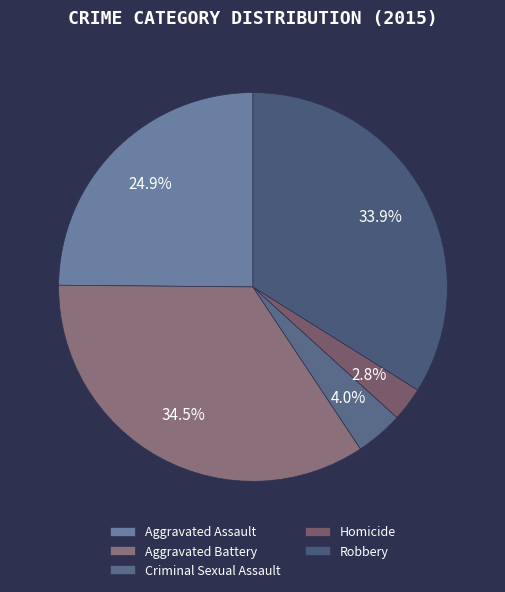

Does Robbery account for over 50% of the chart?

No